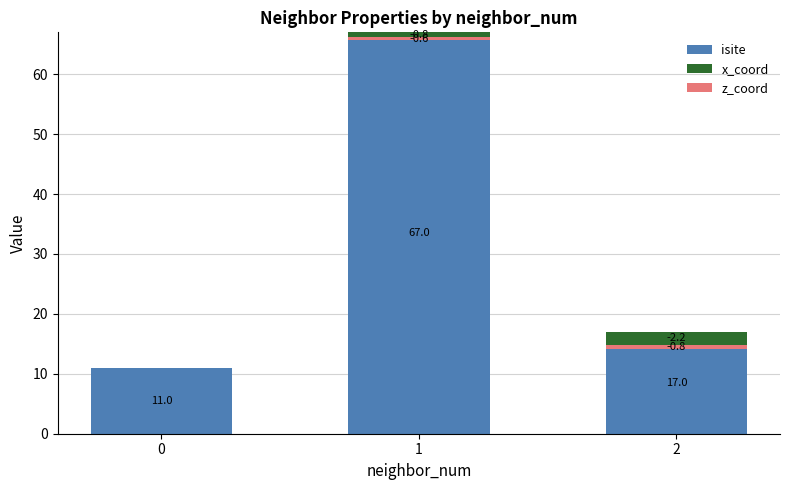

Which series has the largest range (max minus min)?

isite